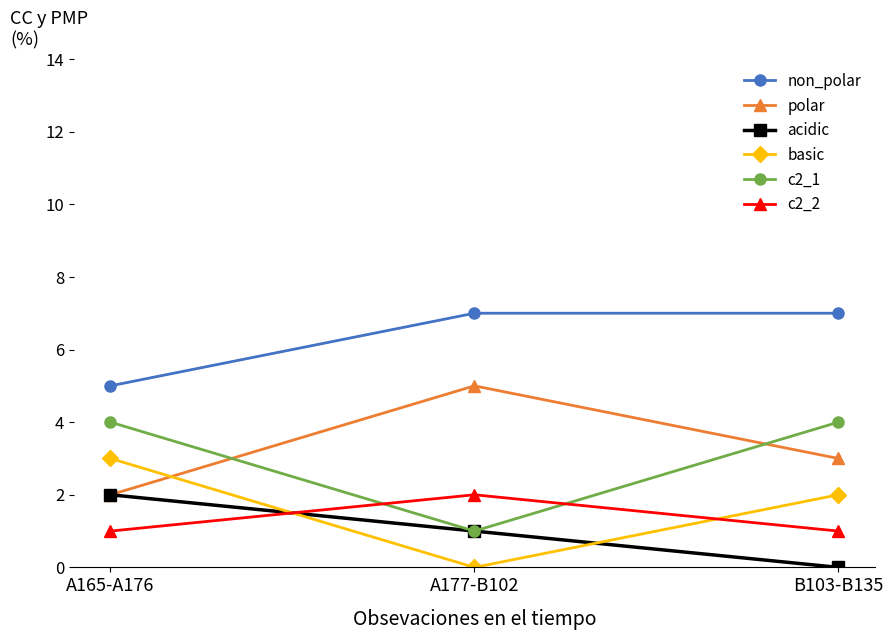

Is this an area chart (filled region under the line)?

No